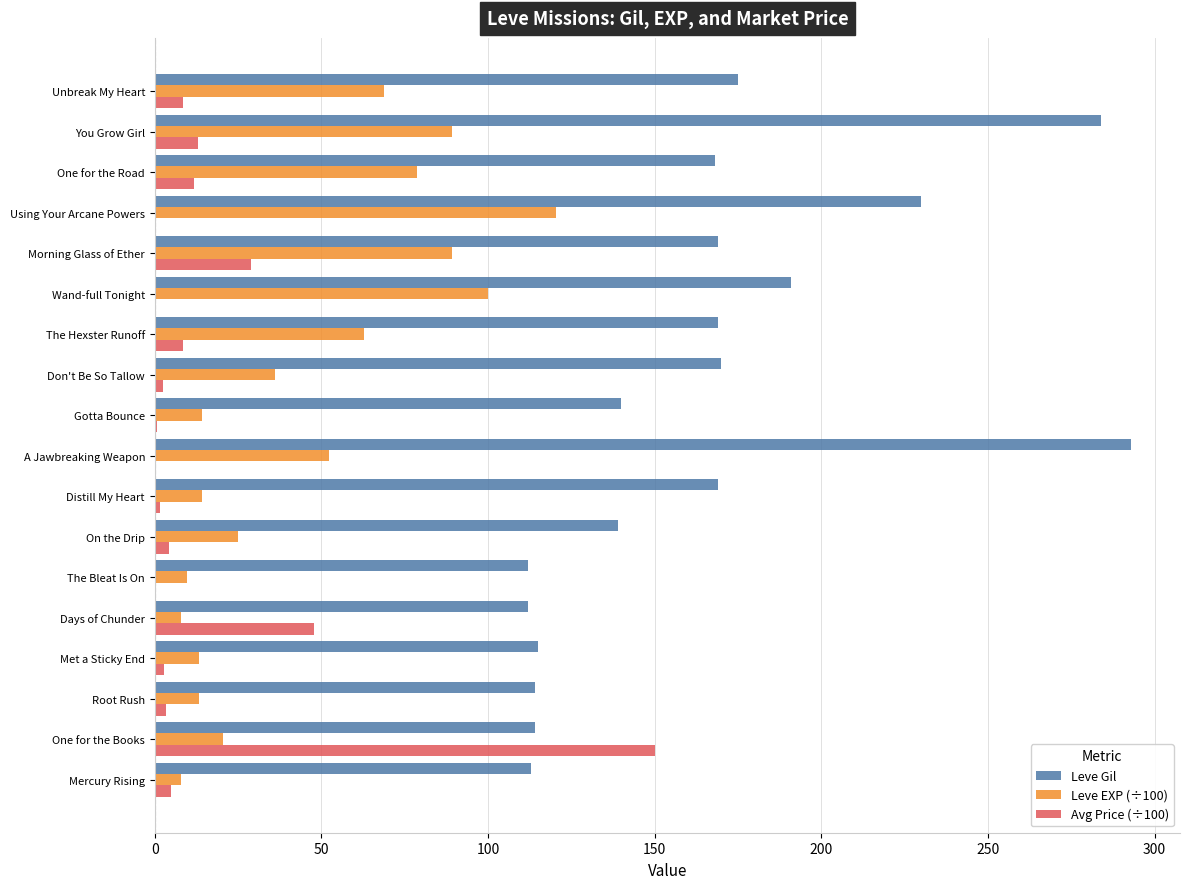

True or false: Leve EXP (÷100) has a value of 14.1 at On the Drip.

False